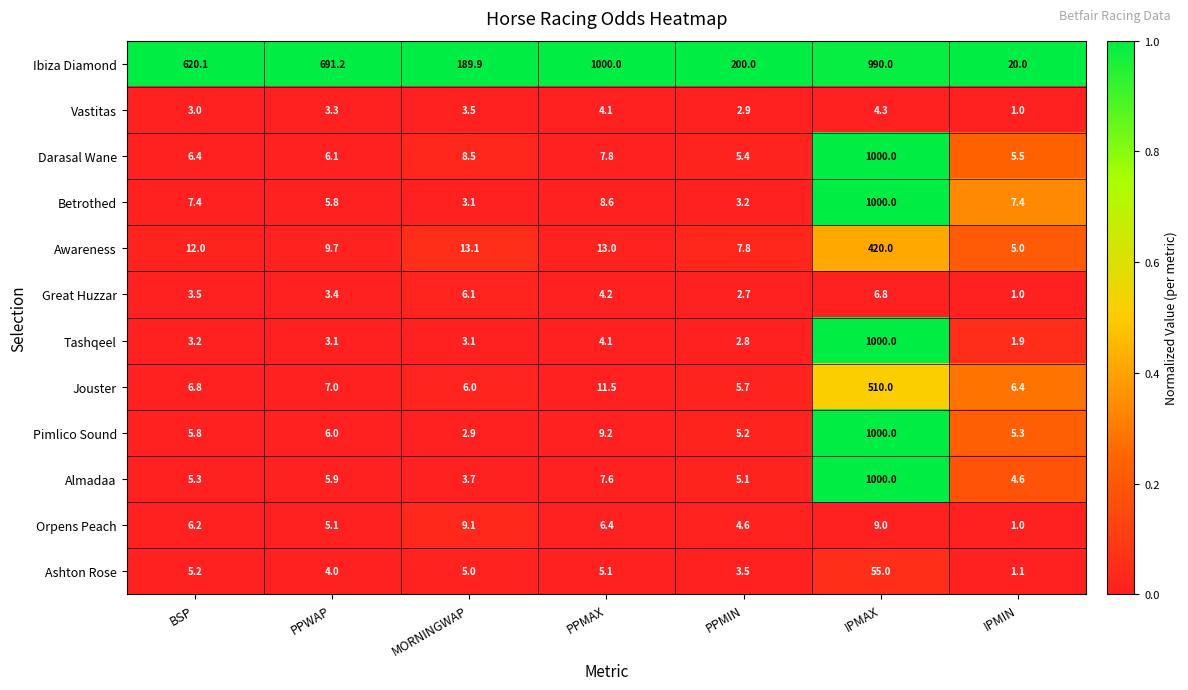

At which category is the sum across all series the highest?

IPMAX